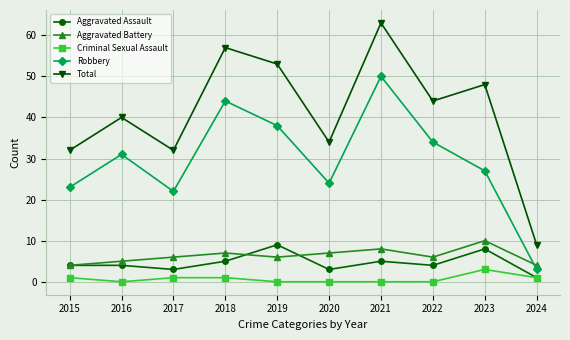

Is it true that Total equals 32 at 2017?

True